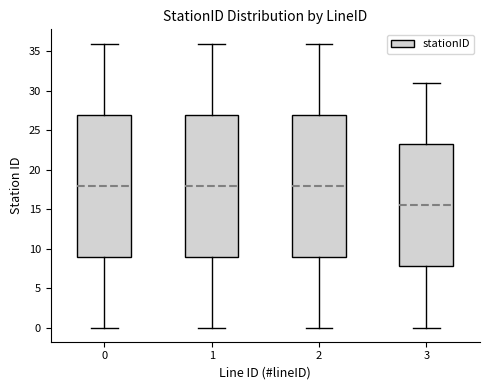

Reading left to right, read every box against the y-axis: the position of its median line, the range the box covers, and the ends of its whiskers. The values are not printed on the chart, so give them approximately, as read against the axis.

0: median 18.0, box 9.0 to 27.0, whiskers 0.0 to 36.0
1: median 18.0, box 9.0 to 27.0, whiskers 0.0 to 36.0
2: median 18.0, box 9.0 to 27.0, whiskers 0.0 to 36.0
3: median 15.5, box 8.0 to 23.5, whiskers 0.0 to 31.0